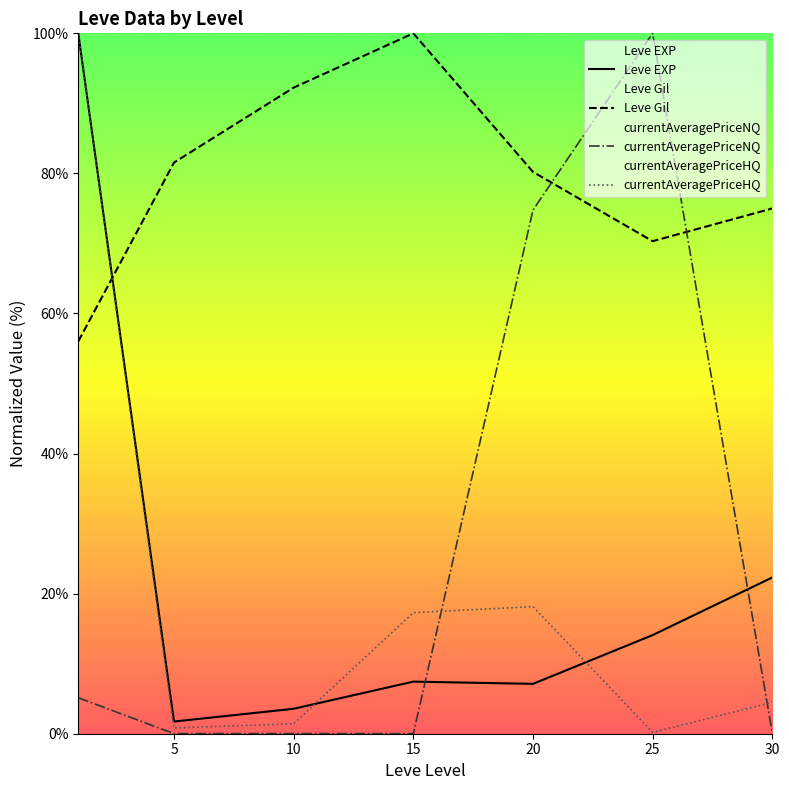

Is the value of currentAveragePriceNQ at 30 greater than the value of Leve EXP at 25?

No